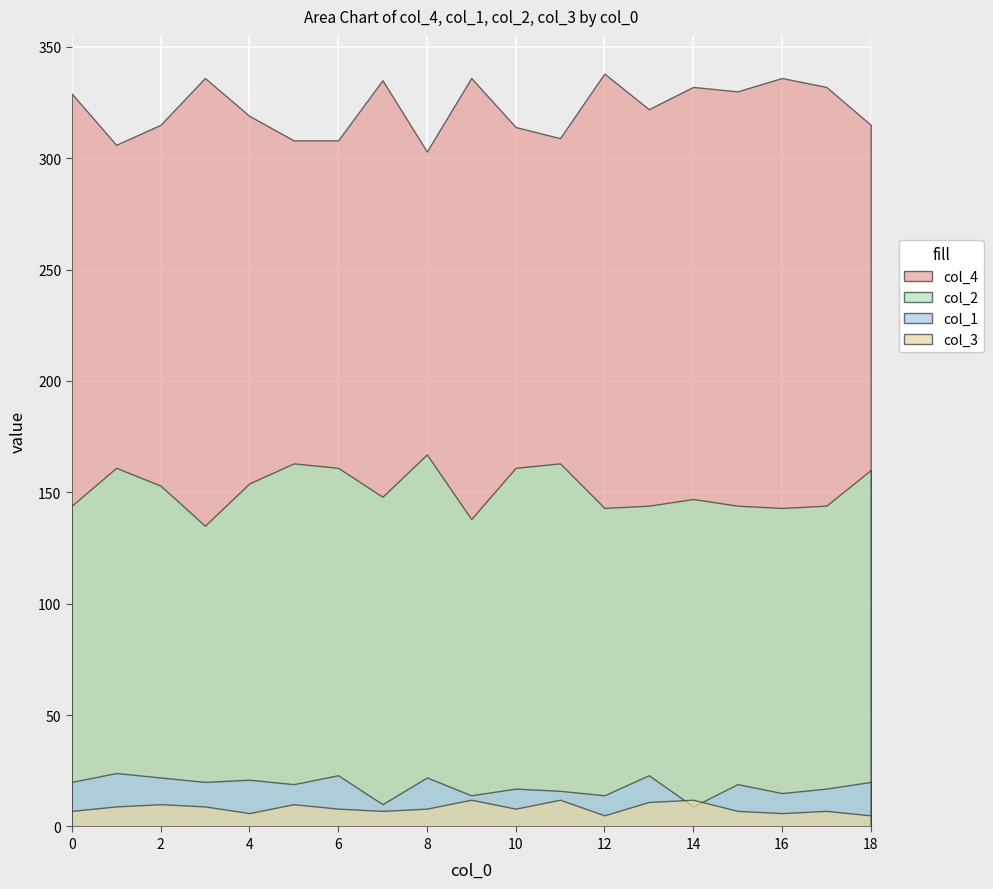

Reading left to right, list all the values displayed in this chart.

col_4: 329	306	315	336	319	308	308	335	303	336	314	309	338	322	332	330	336	332	315
col_1: 20	24	22	20	21	19	23	10	22	14	17	16	14	23	9	19	15	17	20
col_2: 144	161	153	135	154	163	161	148	167	138	161	163	143	144	147	144	143	144	160
col_3: 7	9	10	9	6	10	8	7	8	12	8	12	5	11	12	7	6	7	5